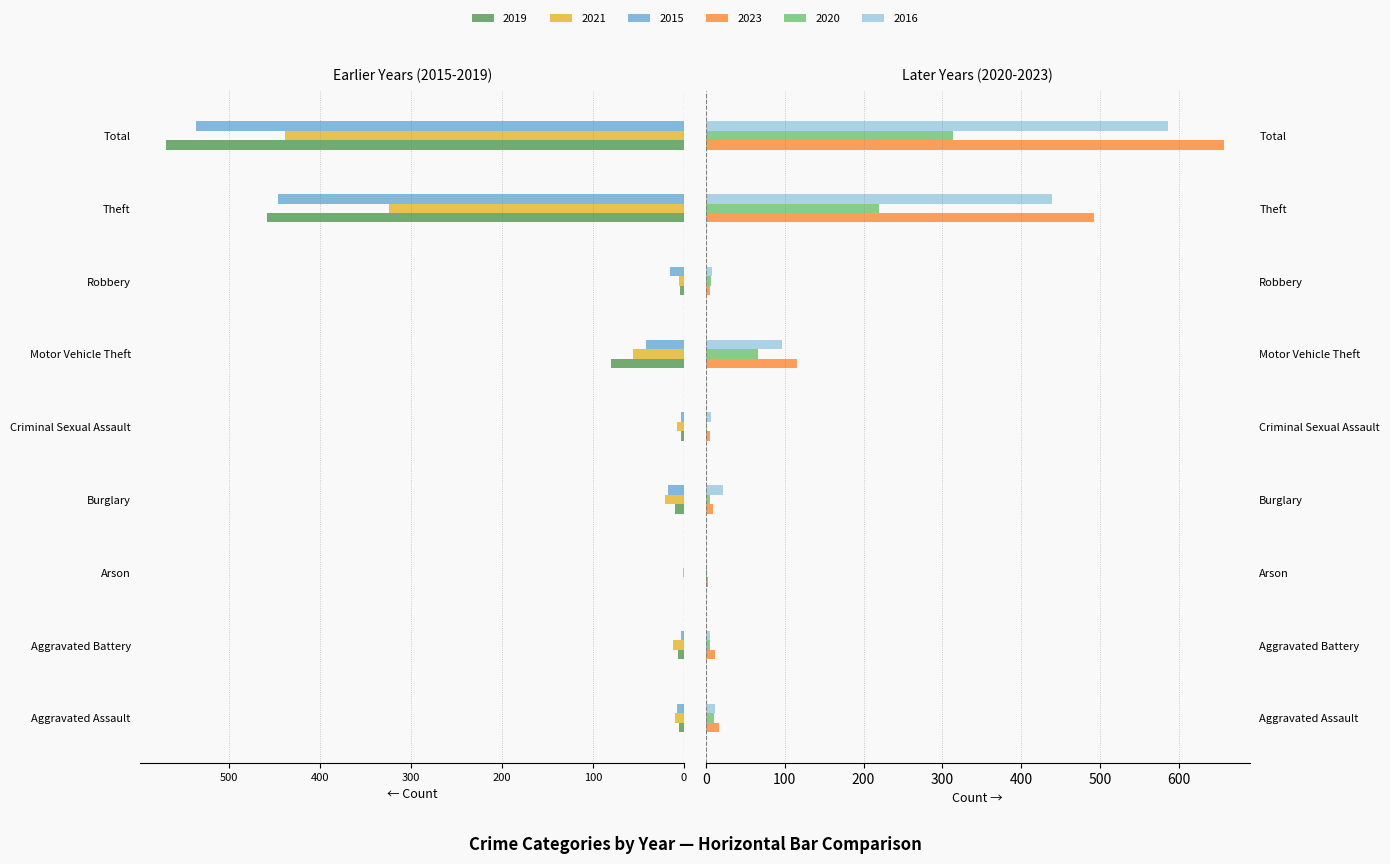

Rank the series at Arson from lowest to highest value.

2021, 2019, 2015, 2016, 2020, 2023